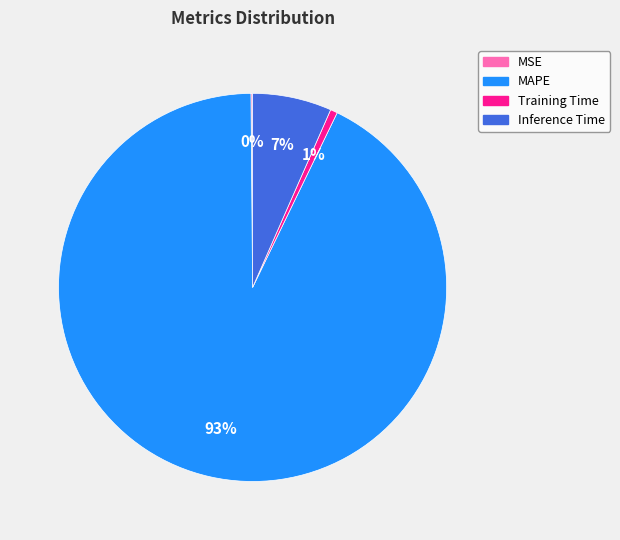

Which has a higher value, Inference Time or Training Time?

Inference Time